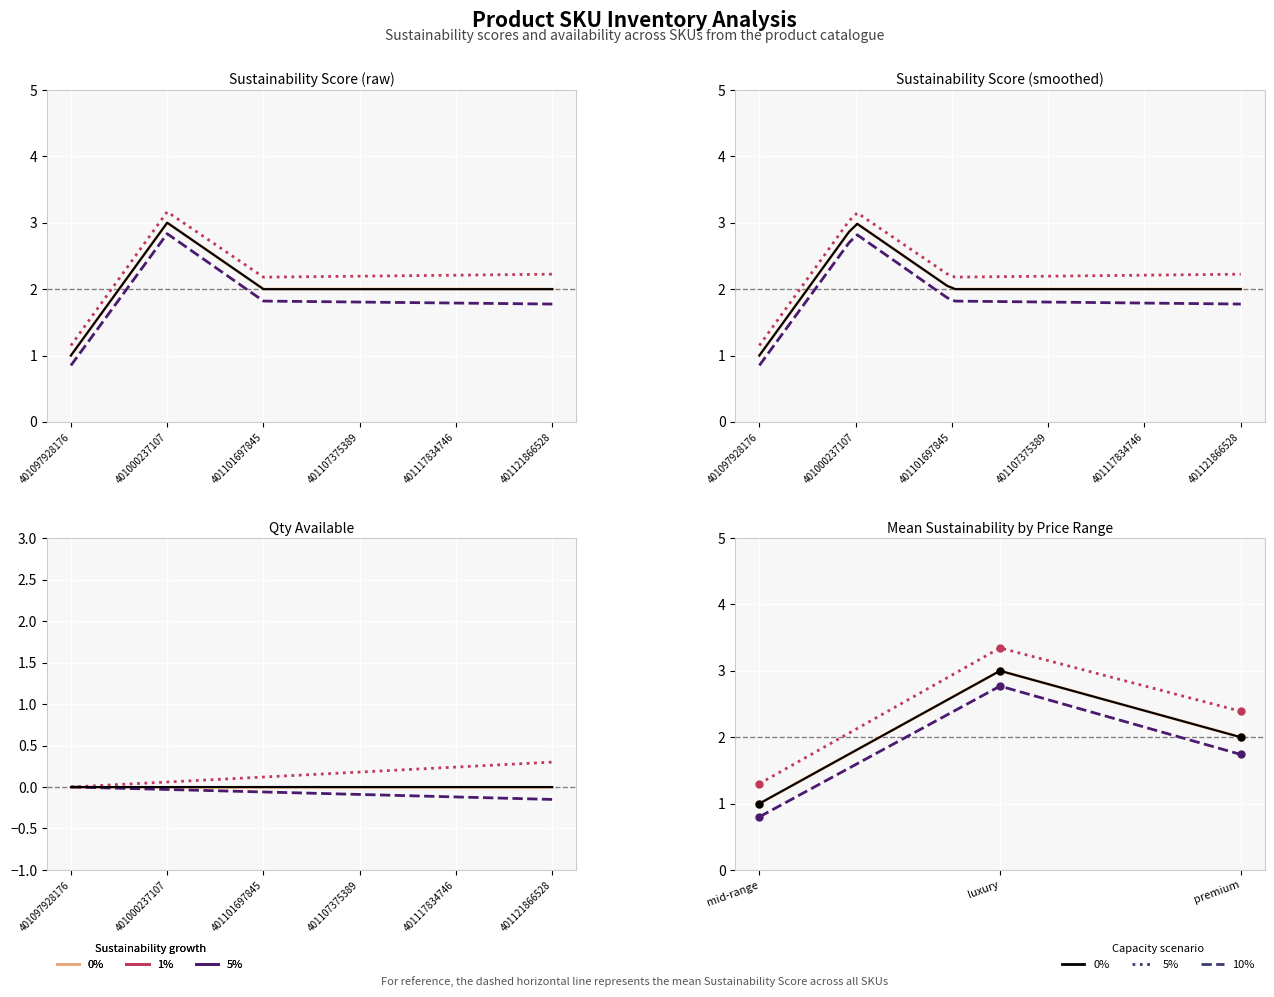

At which category does the chart reach its peak across all series?

401000237107